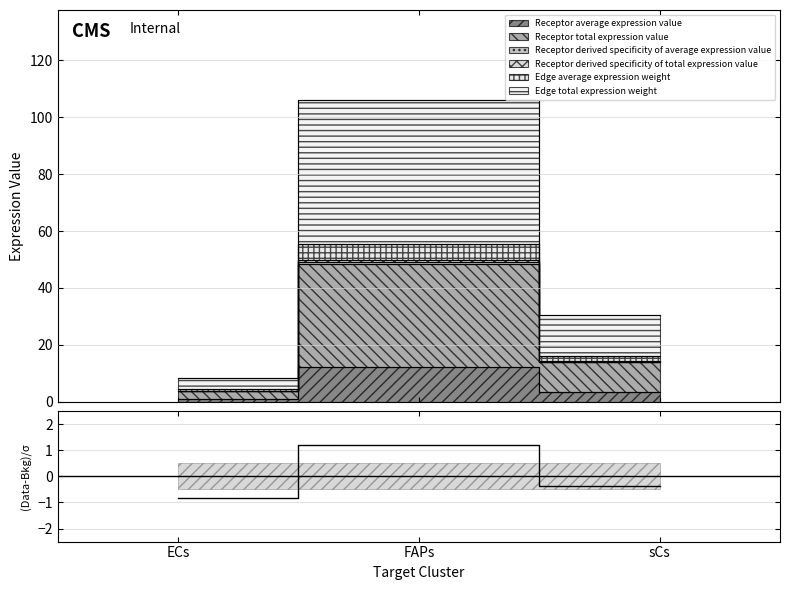

Is it true that the value at sCs is -0.4?

True